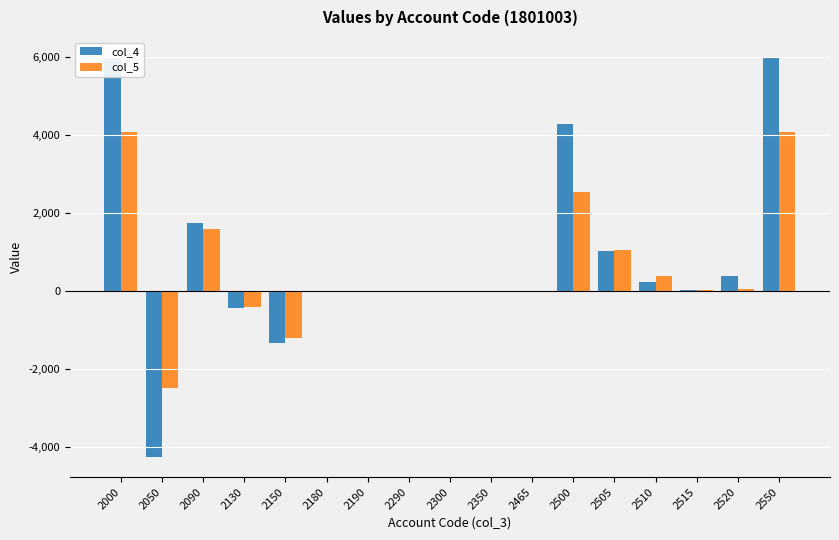

At which label does col_5 first exceed 4?

2000